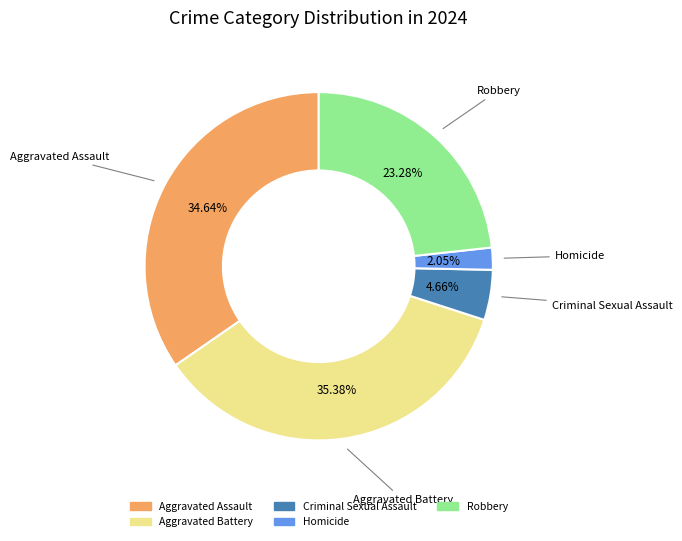

Does Aggravated Battery represent more than half of the total?

No